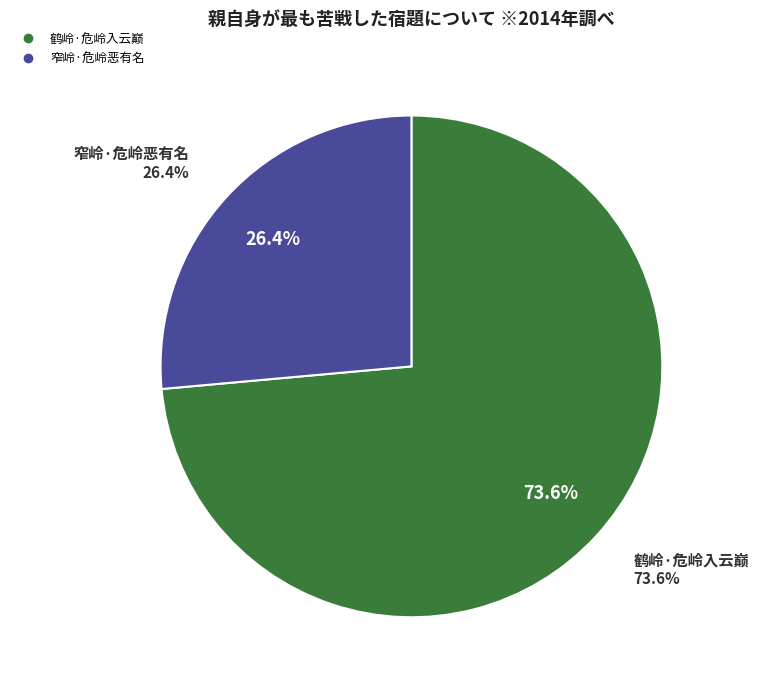

To the nearest percent, what percentage of the pie is 鹤岭·危岭入云巅?

74%